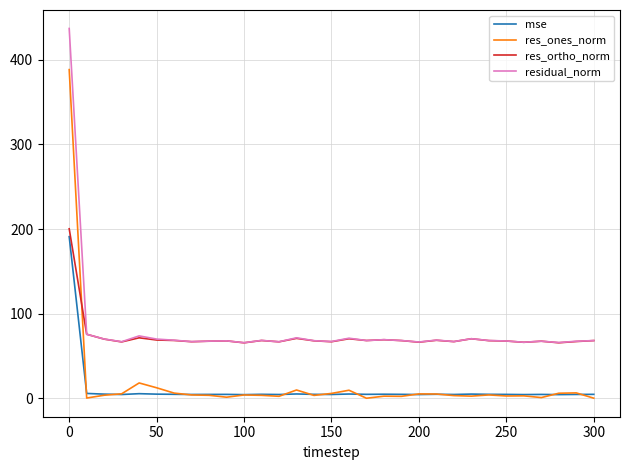

True or false: res_ones_norm has more than 1 interior local peaks.

True